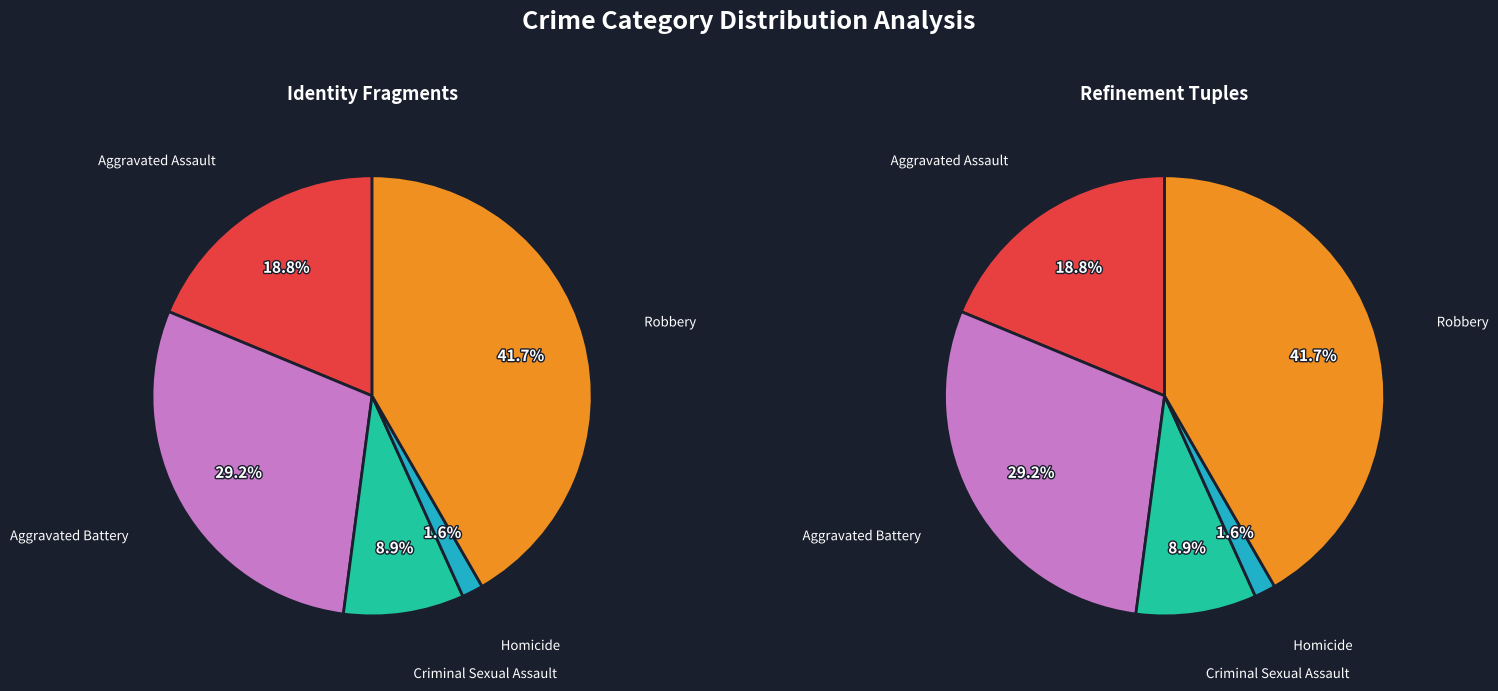

To the nearest percent, what portion does Robbery represent?

42%